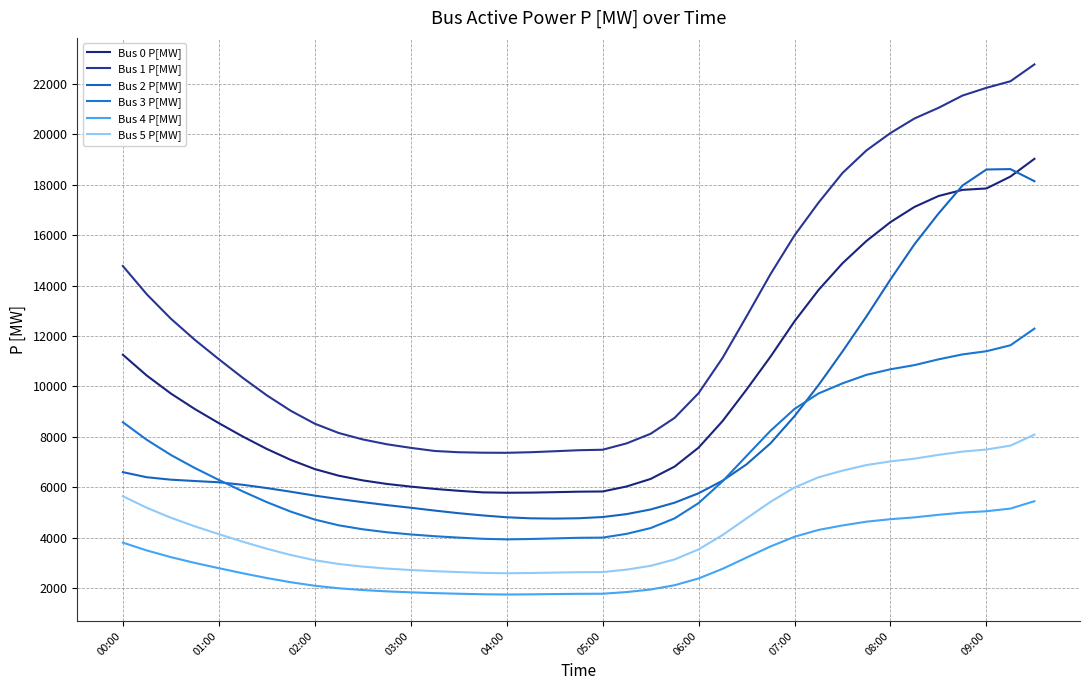

Does the chart display data point markers on the line(s)?

No